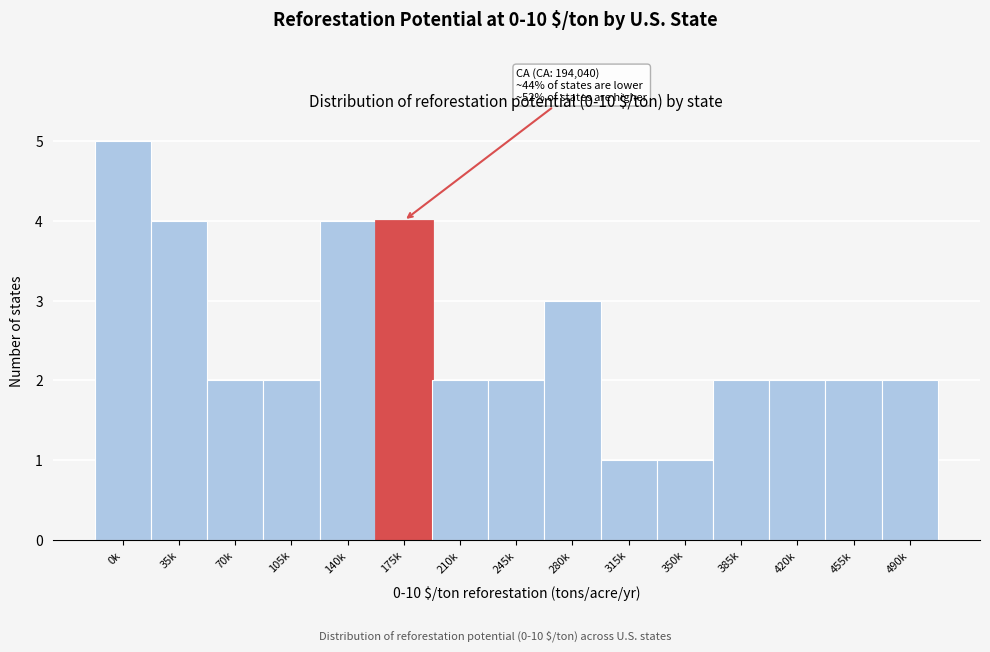

Reading right to left, extract all data points from this chart.

490k=2	455k=2	420k=2	385k=2	350k=1	315k=1	280k=3	245k=2	210k=2	175k=4	140k=4	105k=2	70k=2	35k=4	0k=5